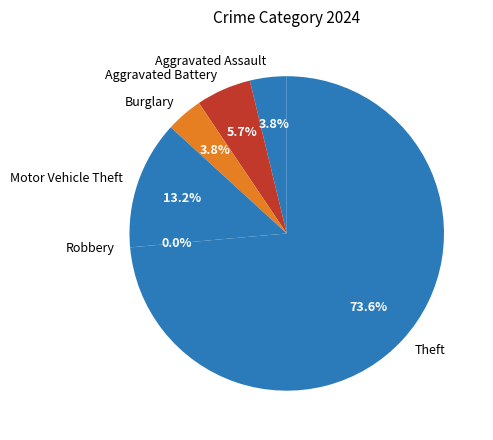

To the nearest percent, what is the difference between the largest and smallest slice percentages?

74%